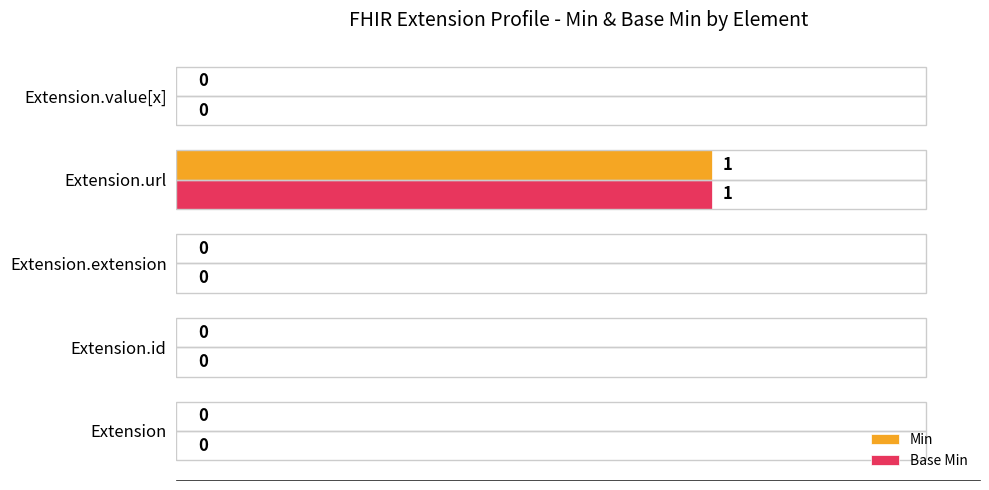

Which category has the highest value across all series?

Extension.url